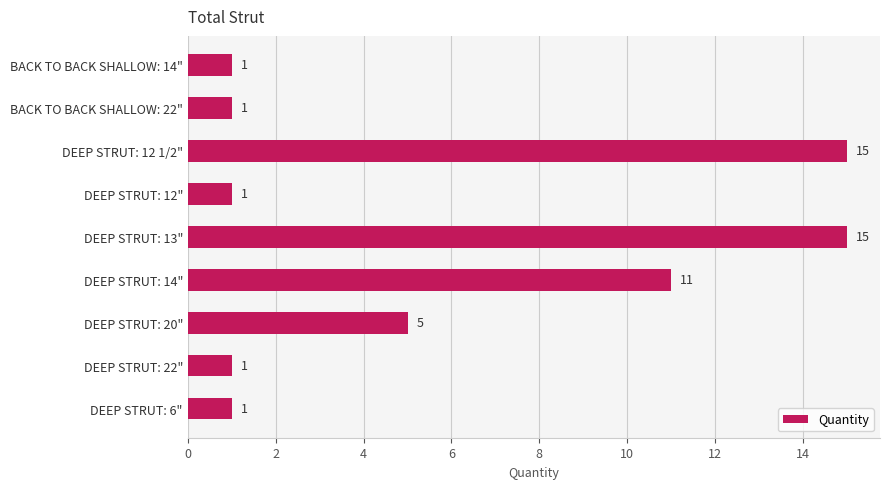

What is the sum of all values?

51